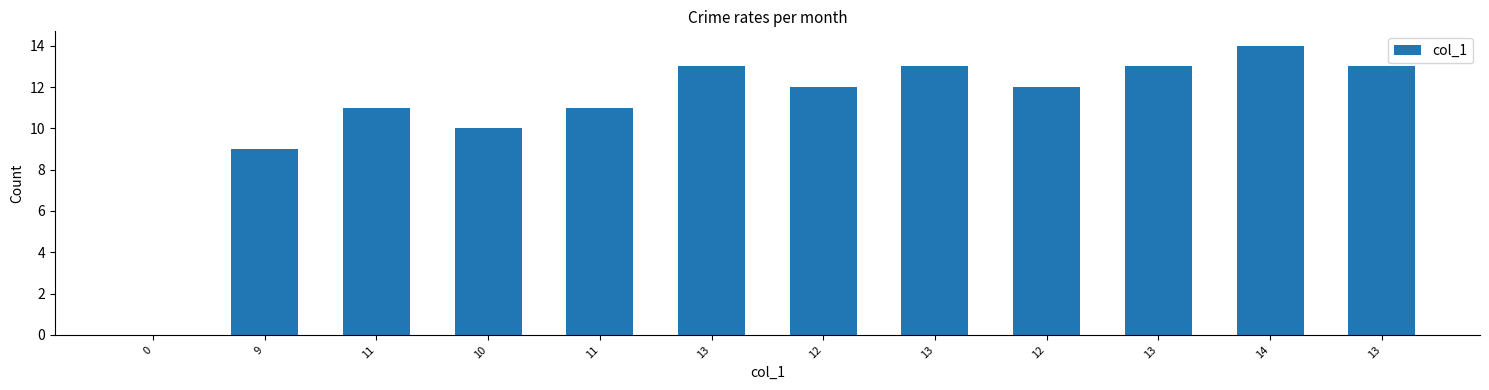

How many positive values are there?

11